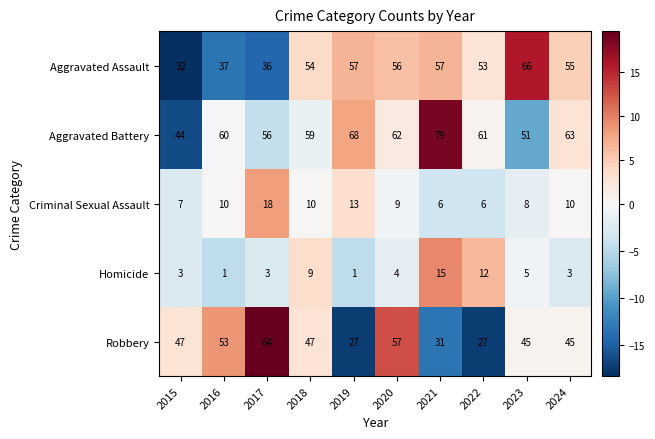

At which label does Aggravated Battery first exceed 61?

2019